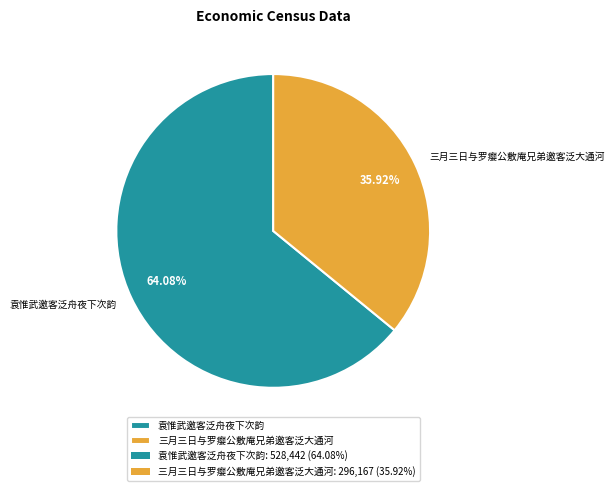

Count the number of slices in the pie.

2